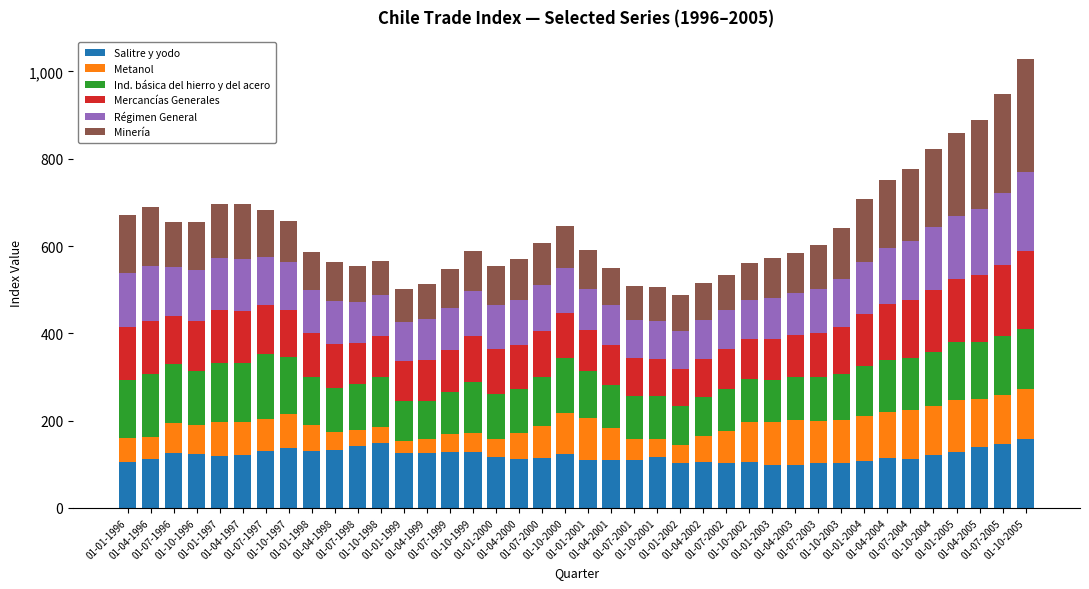

Does the chart contain any negative values?

No